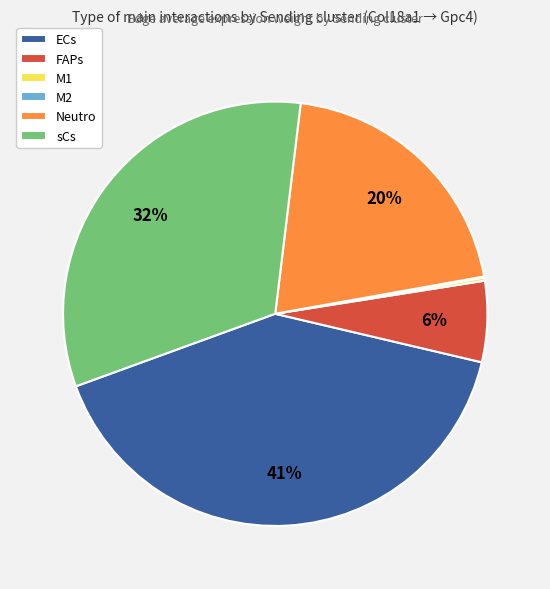

Does sCs account for over 50% of the chart?

No